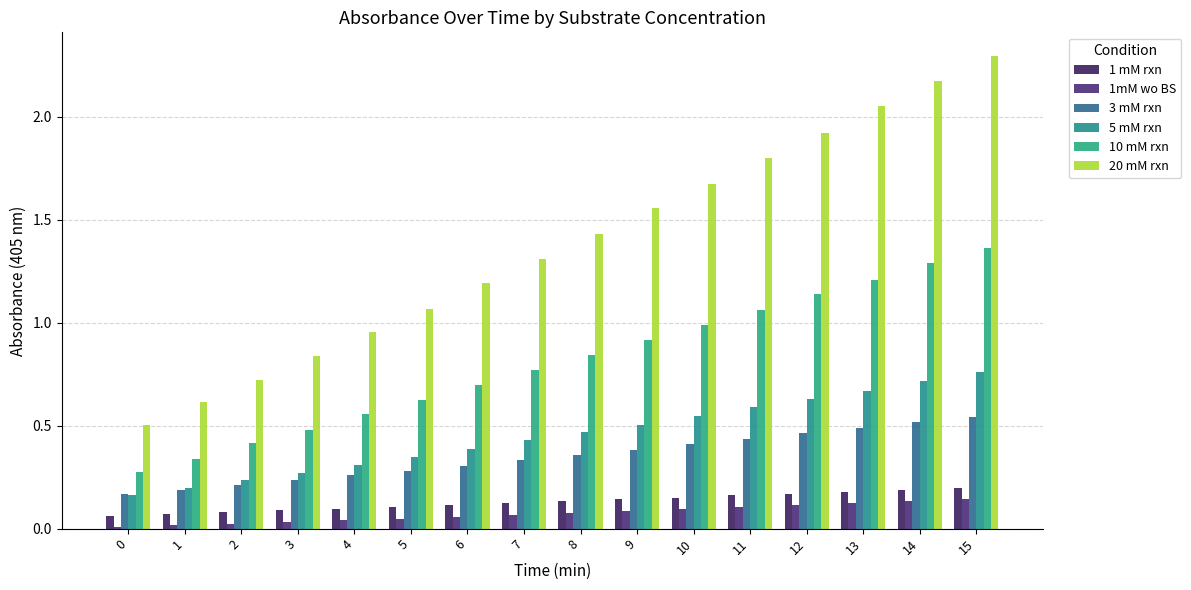

Reading left to right, list all the values displayed in this chart.

1 mM rxn: 0.1	0.1	0.1	0.1	0.1	0.1	0.1	0.1	0.1	0.1	0.2	0.2	0.2	0.2	0.2	0.2
1mM wo BS: 0.0	0.0	0.0	0.0	0.0	0.0	0.1	0.1	0.1	0.1	0.1	0.1	0.1	0.1	0.1	0.1
3 mM rxn: 0.2	0.2	0.2	0.2	0.3	0.3	0.3	0.3	0.4	0.4	0.4	0.4	0.5	0.5	0.5	0.5
5 mM rxn: 0.2	0.2	0.2	0.3	0.3	0.3	0.4	0.4	0.5	0.5	0.5	0.6	0.6	0.7	0.7	0.8
10 mM rxn: 0.3	0.3	0.4	0.5	0.6	0.6	0.7	0.8	0.8	0.9	1.0	1.1	1.1	1.2	1.3	1.4
20 mM rxn: 0.5	0.6	0.7	0.8	1.0	1.1	1.2	1.3	1.4	1.6	1.7	1.8	1.9	2.0	2.2	2.3